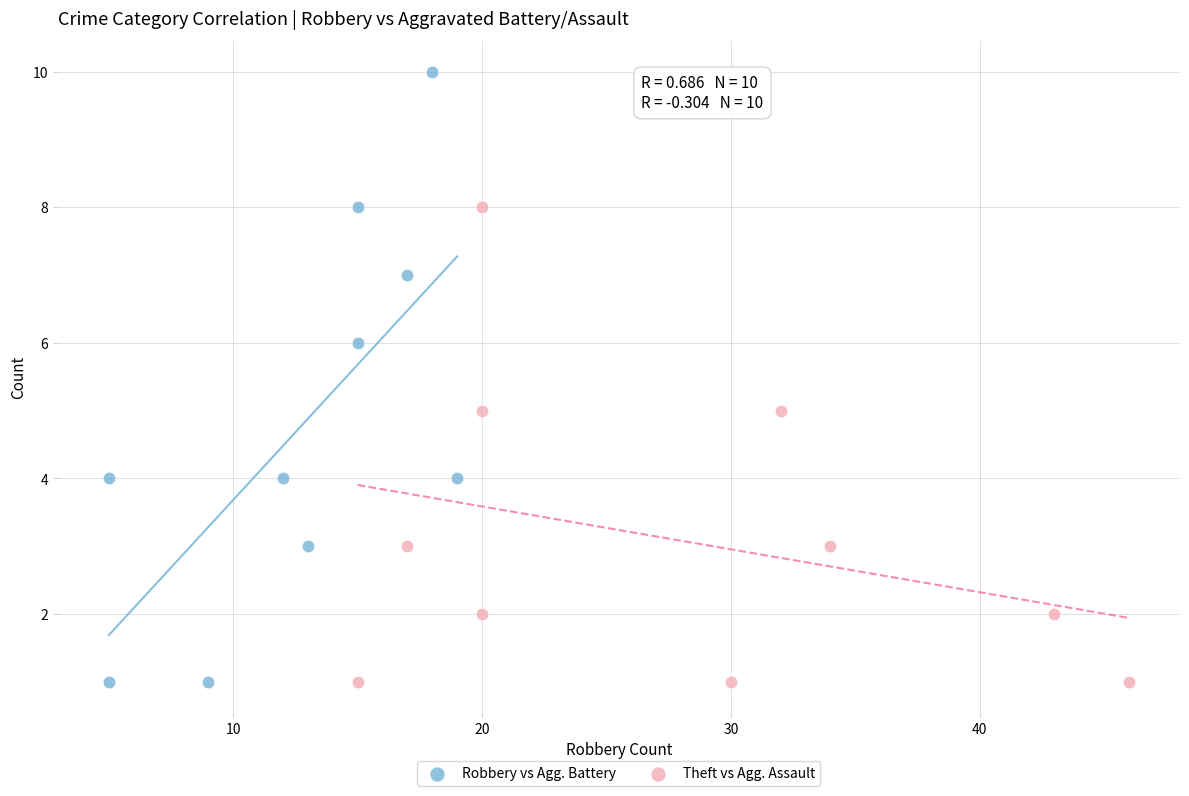

Which series contains the highest Y value?

Robbery vs Agg. Battery